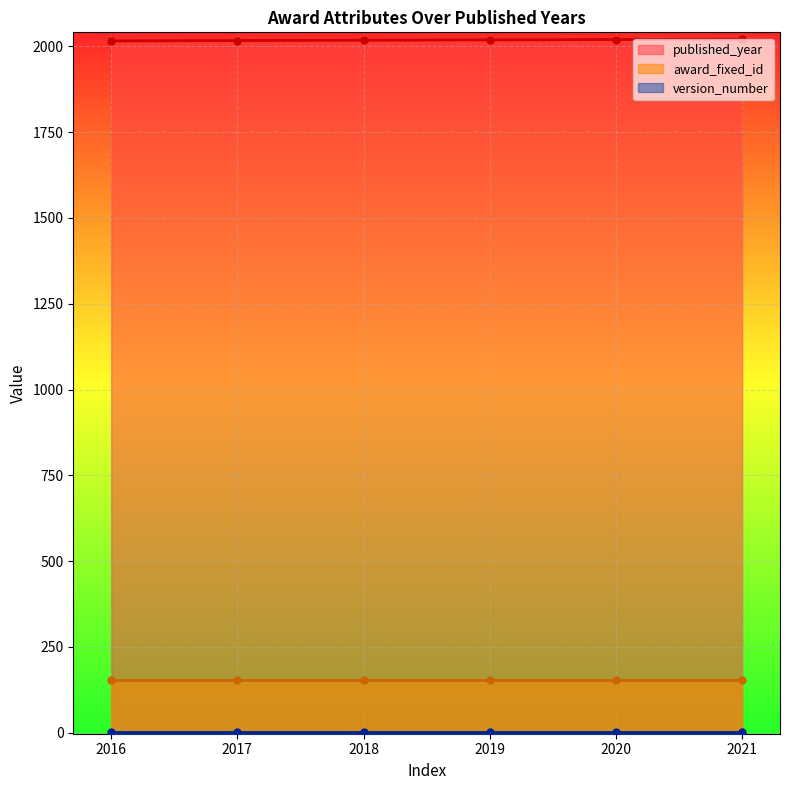

How many categories are shown in the chart?

6